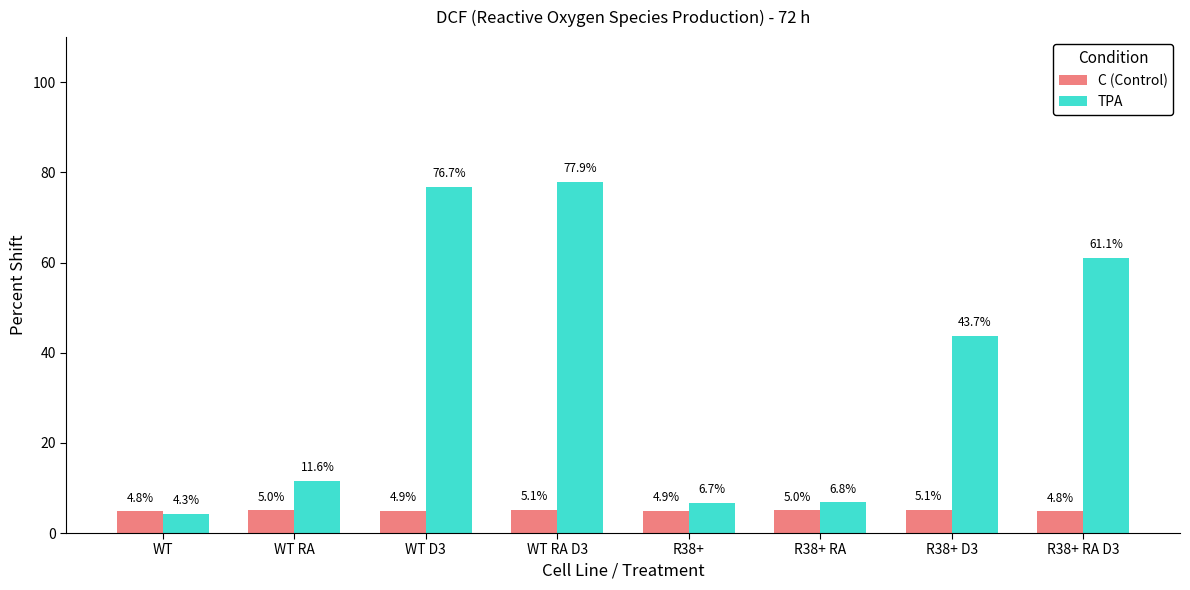

Rank the series at R38+ D3 from lowest to highest value.

C (Control), TPA